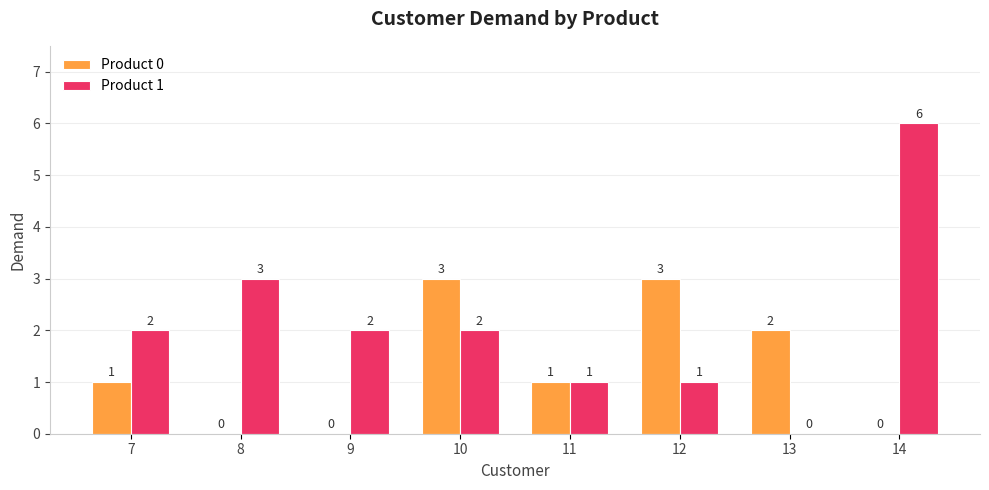

What value does the Product 0 series have at 10?

3